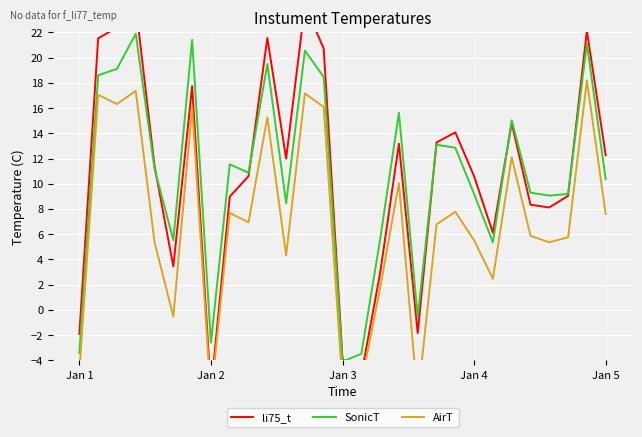

What is the maximum value for SonicT?

21.9